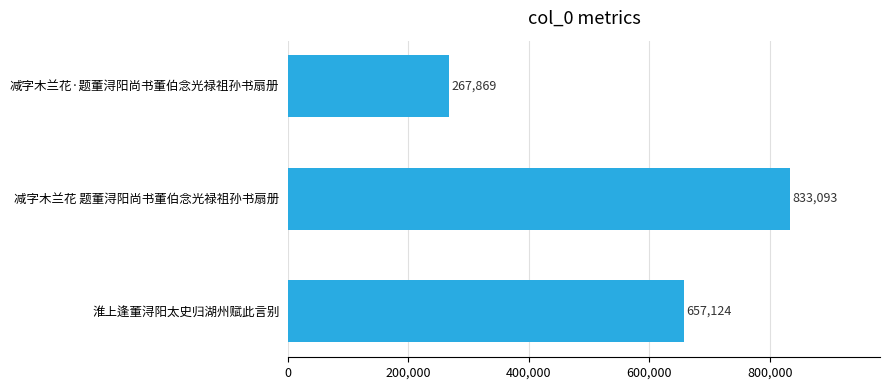

Count the number of categories in the chart.

3